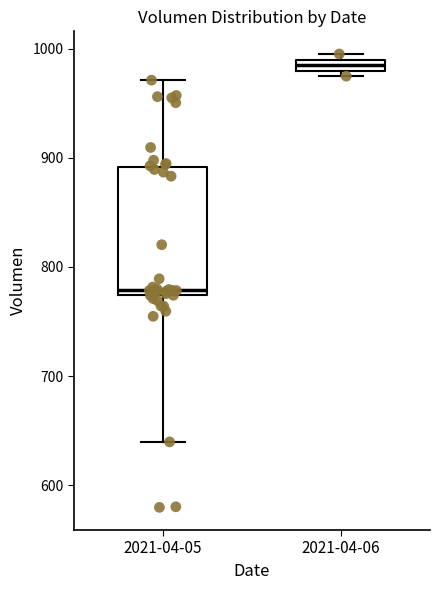

Which box's median line is the lowest?

2021-04-05